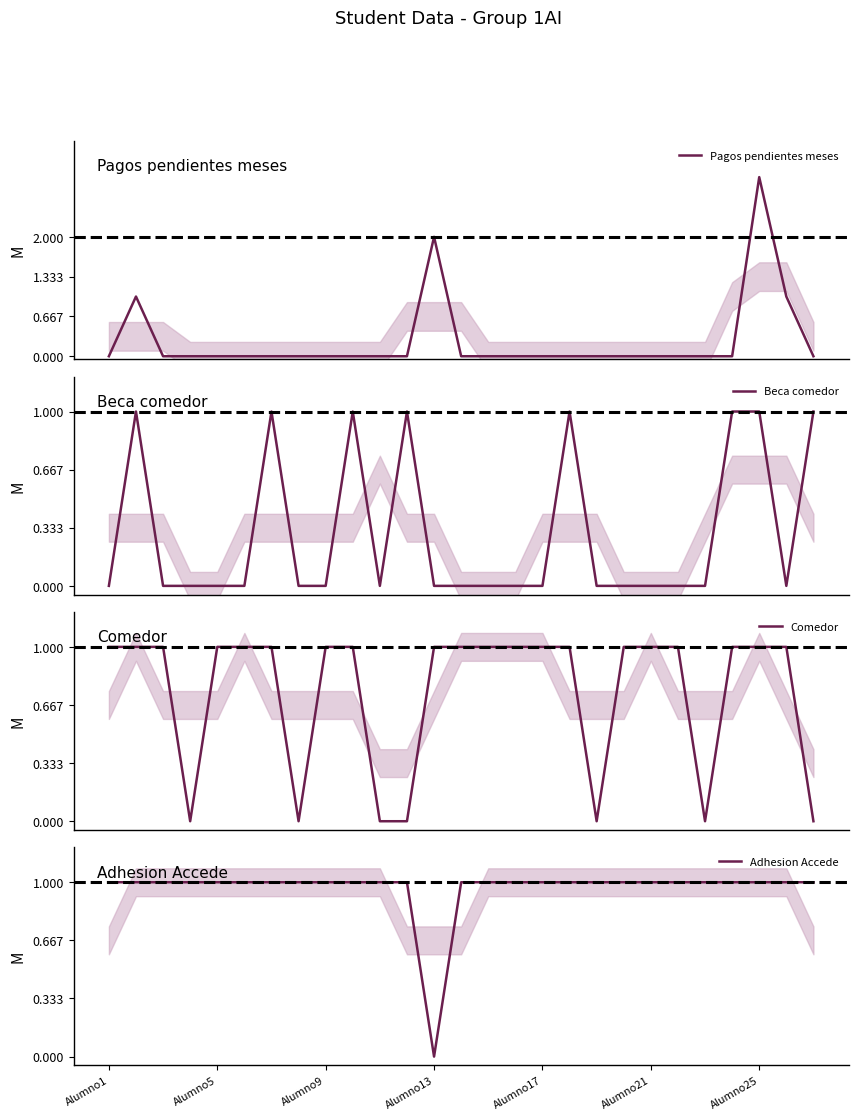

How many lines are shown in the chart?

4